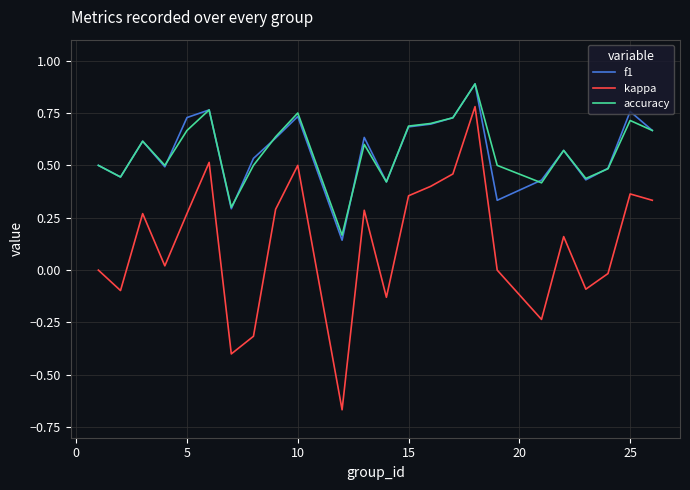

How many lines are shown in the chart?

3